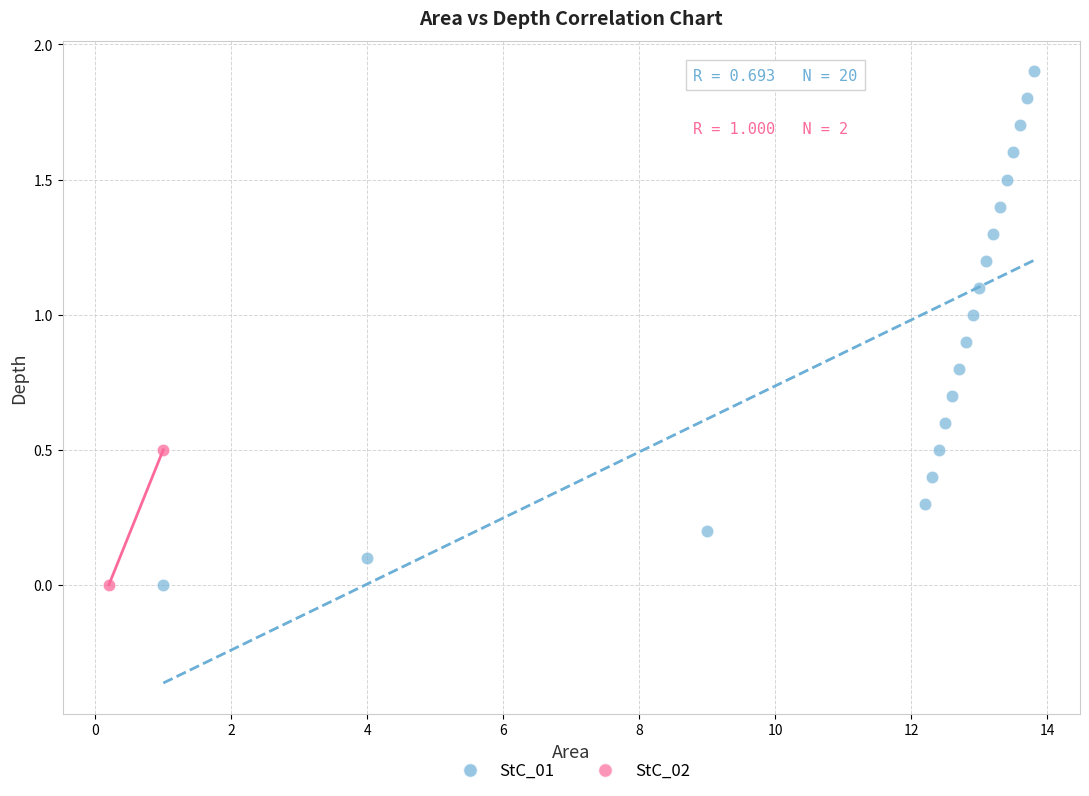

What are all the series names shown in the legend?

StC_01, StC_02